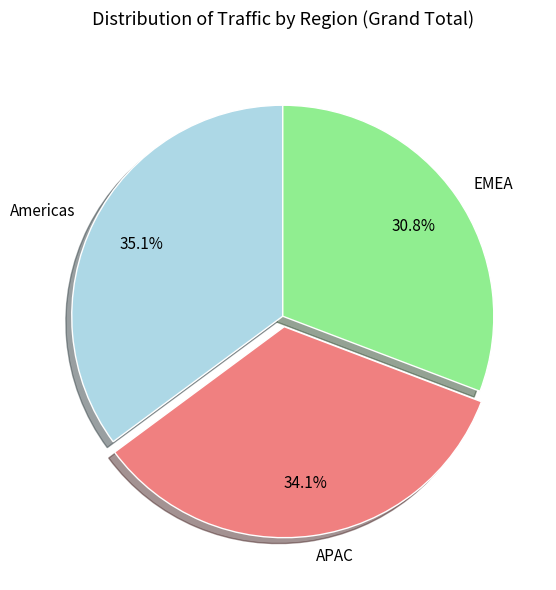

To the nearest percent, what is the difference between the largest and smallest slice percentages?

4%